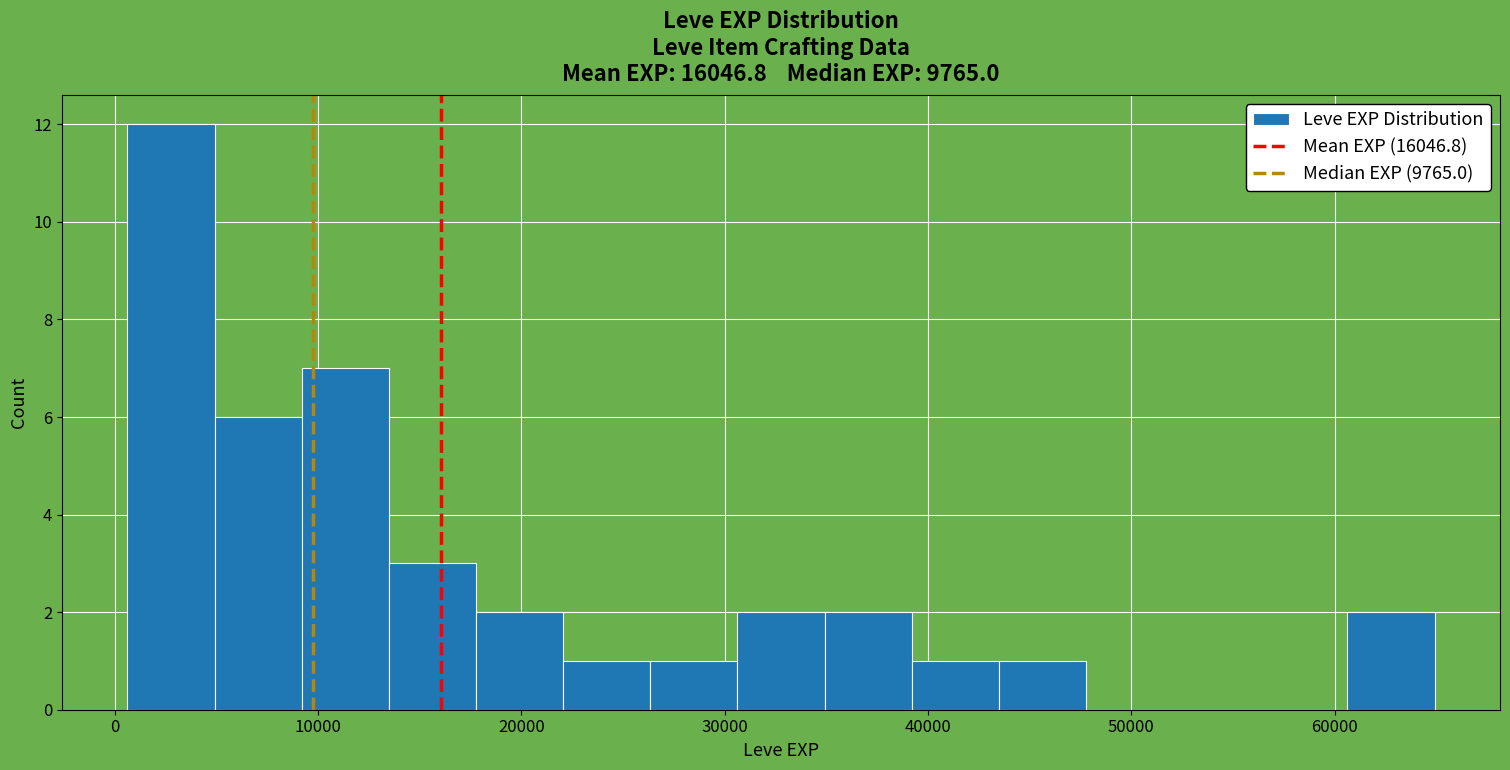

Reading left to right, transcribe this chart: for each bar, give the range it covers on the x-axis and its height. Neither the bar edges nor the heights are printed on the chart, so give them approximately, as read against the axes.

1000 to 5000: 12
5000 to 9000: 6
9000 to 13000: 7
13000 to 18000: 3
18000 to 22000: 2
22000 to 26000: 1
26000 to 31000: 1
31000 to 35000: 2
35000 to 39000: 2
39000 to 43000: 1
43000 to 48000: 1
48000 to 52000: 0
52000 to 56000: 0
56000 to 61000: 0
61000 to 65000: 2